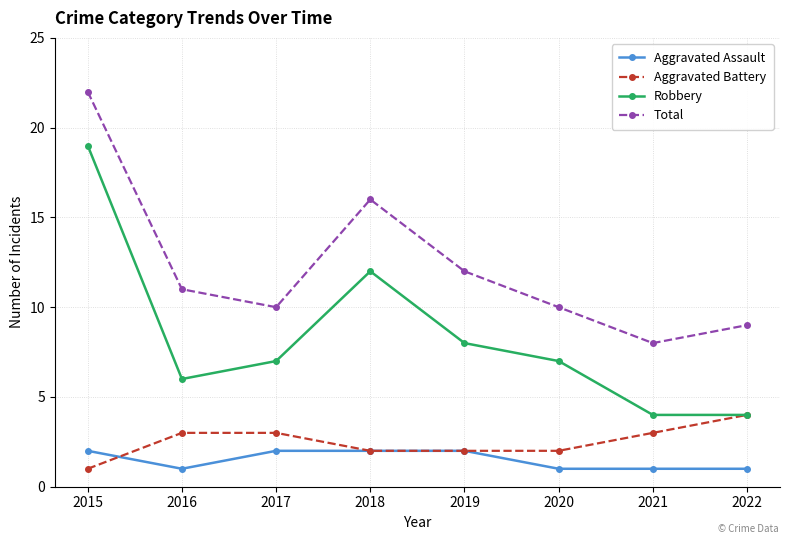

What is the value of the Aggravated Battery point at the 5th from the left?

2